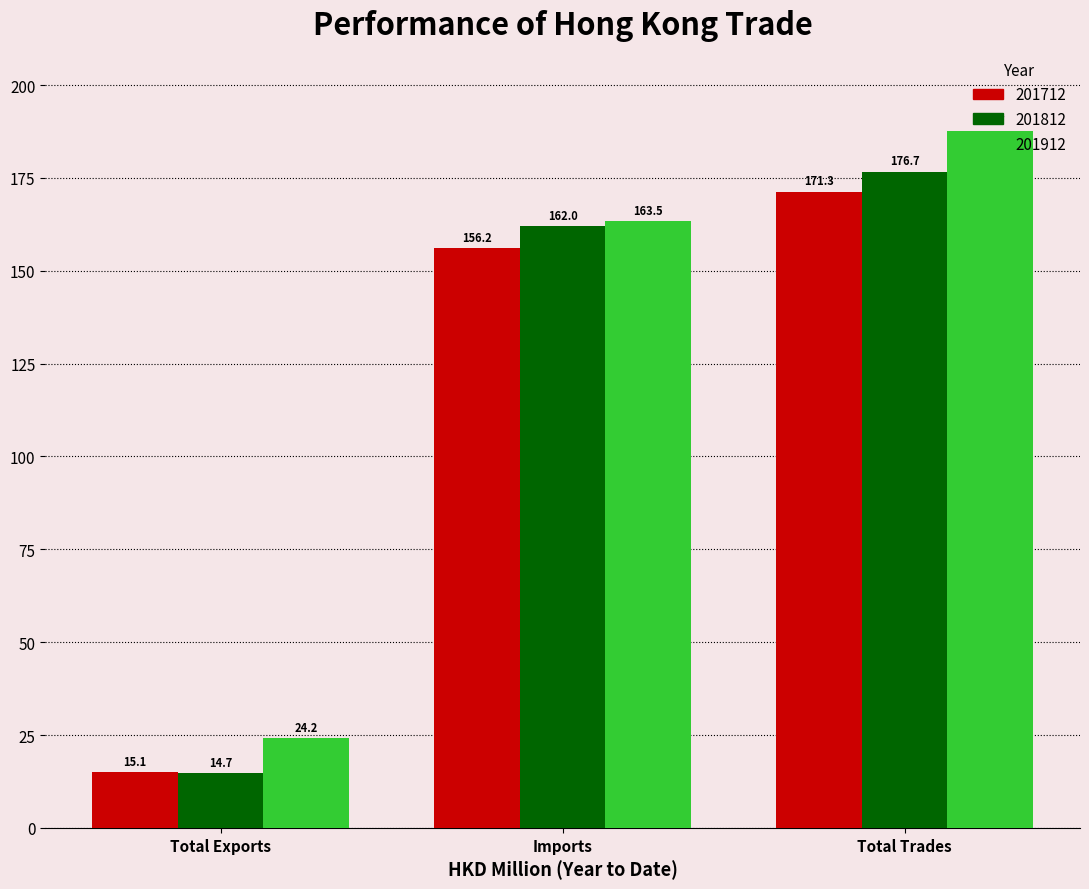

Reading left to right, extract all data points from this chart.

201712: Total Exports=15.1	Imports=156.2	Total Trades=171.3
201812: Total Exports=14.7	Imports=162.0	Total Trades=176.7
201912: Total Exports=24.2	Imports=163.5	Total Trades=187.7